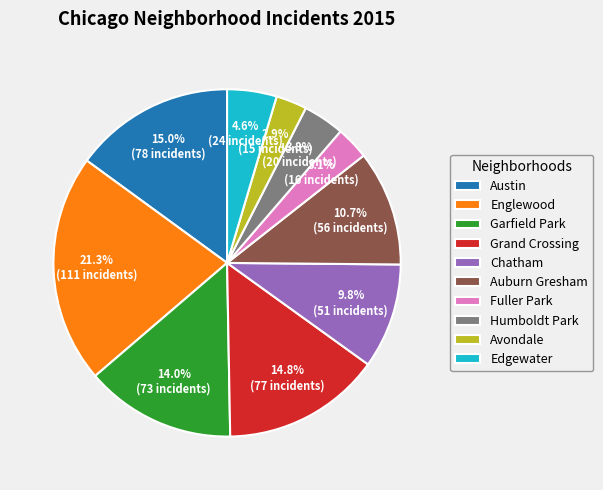

The Englewood slice represents 21% of the pie. True or false?

True